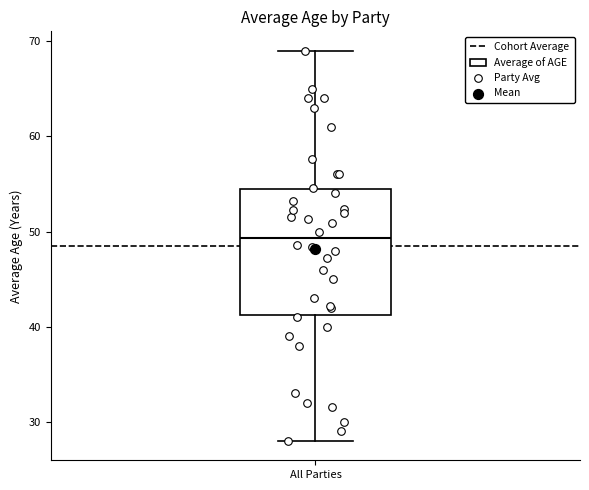

Where is the upper edge of the box for All Parties on the y-axis? The values are not printed on the chart, so give them approximately, as read against the axis.

54